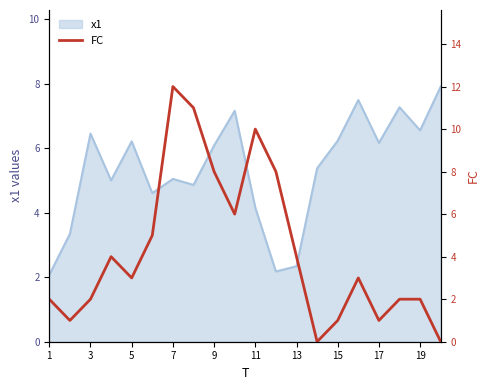

The value of x1 at 17 is 6.2. True or false?

True